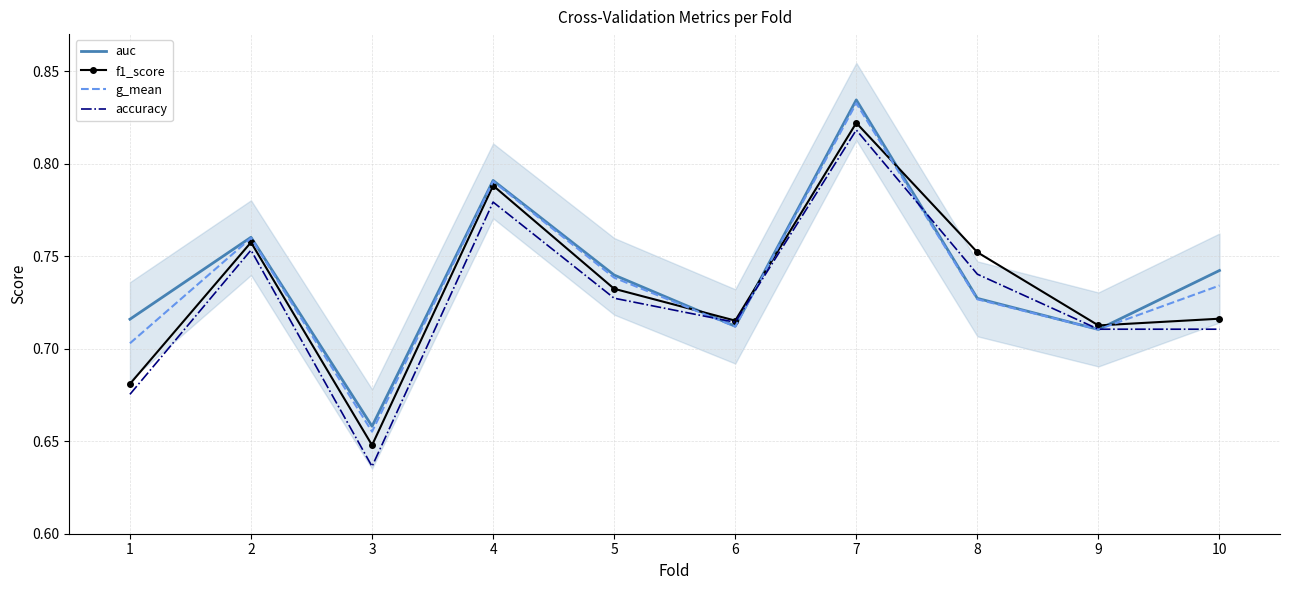

Reading left to right, extract all data points from this chart.

auc: 1=0.7	2=0.8	3=0.7	4=0.8	5=0.7	6=0.7	7=0.8	8=0.7	9=0.7	10=0.7
f1_score: 1=0.7	2=0.8	3=0.6	4=0.8	5=0.7	6=0.7	7=0.8	8=0.8	9=0.7	10=0.7
g_mean: 1=0.7	2=0.8	3=0.7	4=0.8	5=0.7	6=0.7	7=0.8	8=0.7	9=0.7	10=0.7
accuracy: 1=0.7	2=0.8	3=0.6	4=0.8	5=0.7	6=0.7	7=0.8	8=0.7	9=0.7	10=0.7